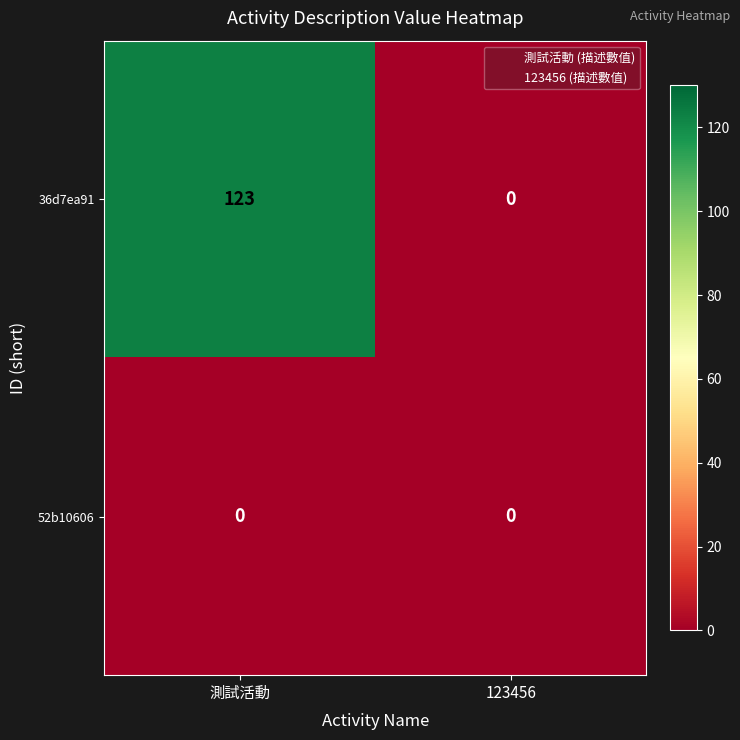

Rank the series by their average value, from highest to lowest.

36d7ea91, 52b10606